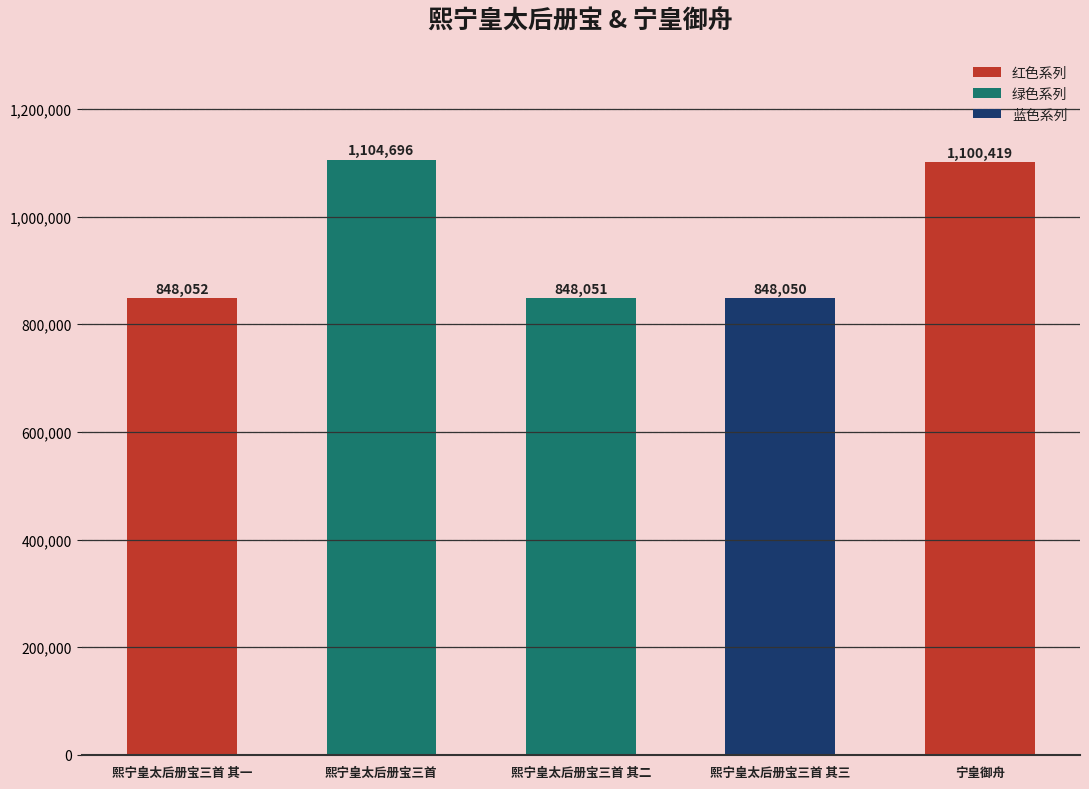

What is the change in value from 熙宁皇太后册宝三首 其三 to 宁皇御舟?

+252369